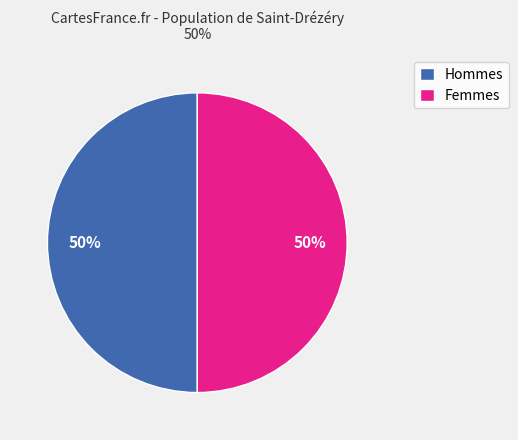

True or false: Femmes accounts for 50% of the total.

True